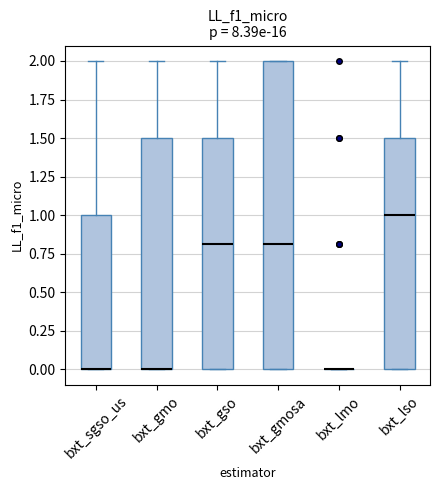

Reading left to right, transcribe this box plot: for each box, give where its median line is, the range the box spans, and where its two whiskers end, as read against the y-axis. The values are not printed on the chart, so give them approximately, as read against the axis.

bxt_sgso_us: median 0.0 (drawn on the box's lower edge), box 0.0 to 1.0, whiskers 0.0 to 2.0
bxt_gmo: median 0.0 (drawn on the box's lower edge), box 0.0 to 1.5, whiskers 0.0 to 2.0
bxt_gso: median 0.8, box 0.0 to 1.5, whiskers 0.0 to 2.0
bxt_gmosa: median 0.8, box 0.0 to 2.0, whiskers 0.0 to 2.0
bxt_lmo: box collapsed to a line at 0.0, whiskers 0.0 to 0.0
bxt_lso: median 1.0, box 0.0 to 1.5, whiskers 0.0 to 2.0